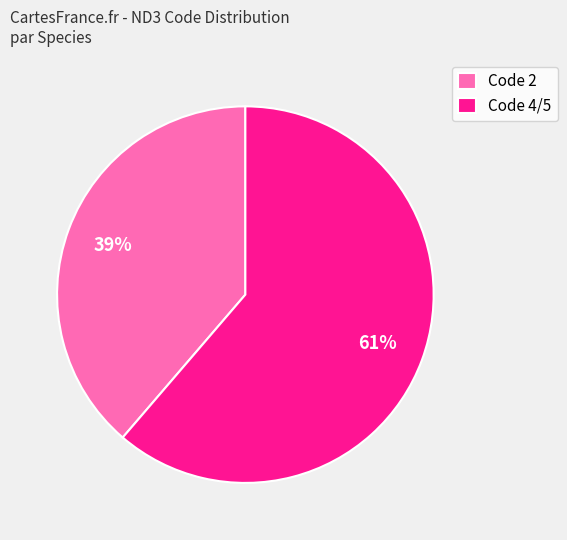

What is the smallest slice in the pie chart?

Code 2